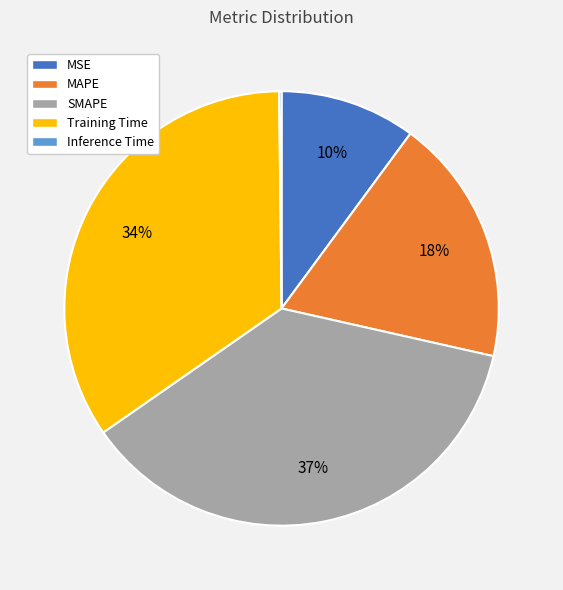

Combined, do MAPE and MSE account for over 50%?

No